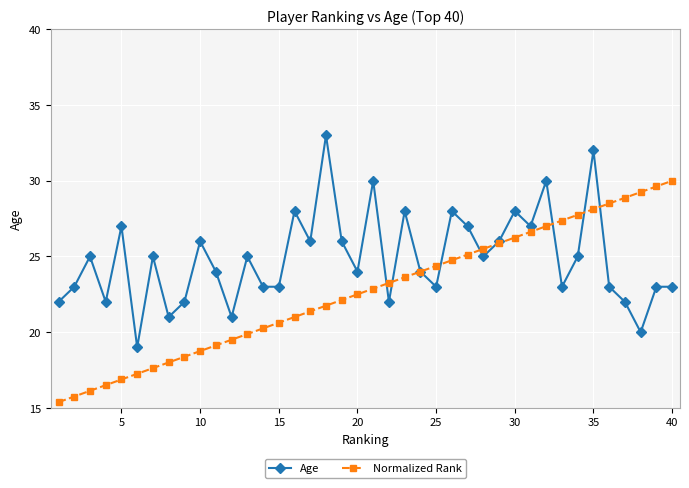

List the series in order of their overall mean, highest first.

Age, Normalized Rank